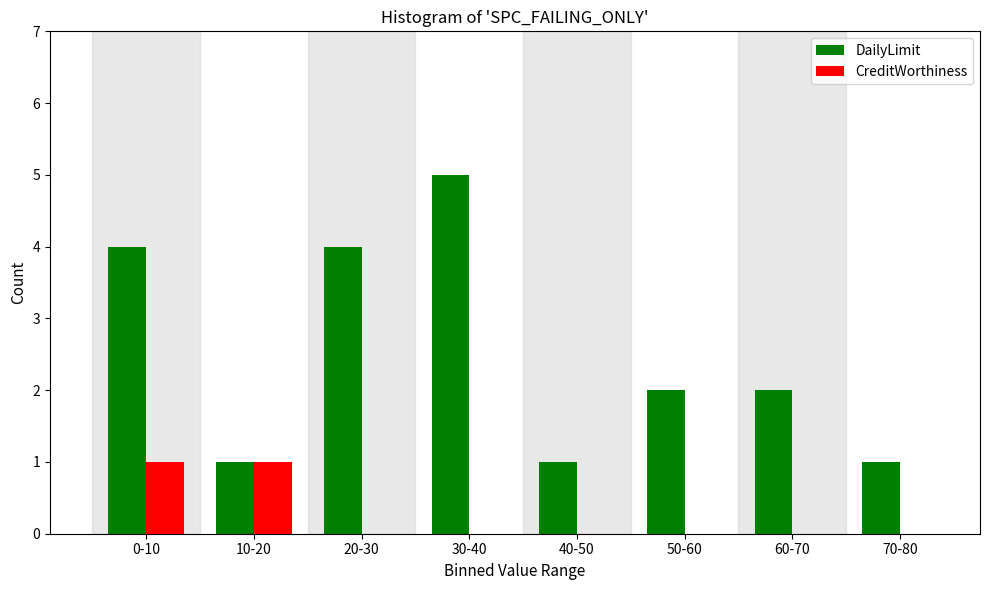

Reading left to right, what are all the values shown in this chart?

DailyLimit: 0-10=4	10-20=1	20-30=4	30-40=5	40-50=1	50-60=2	60-70=2	70-80=1
CreditWorthiness: 0-10=1	10-20=1	20-30=0	30-40=0	40-50=0	50-60=0	60-70=0	70-80=0